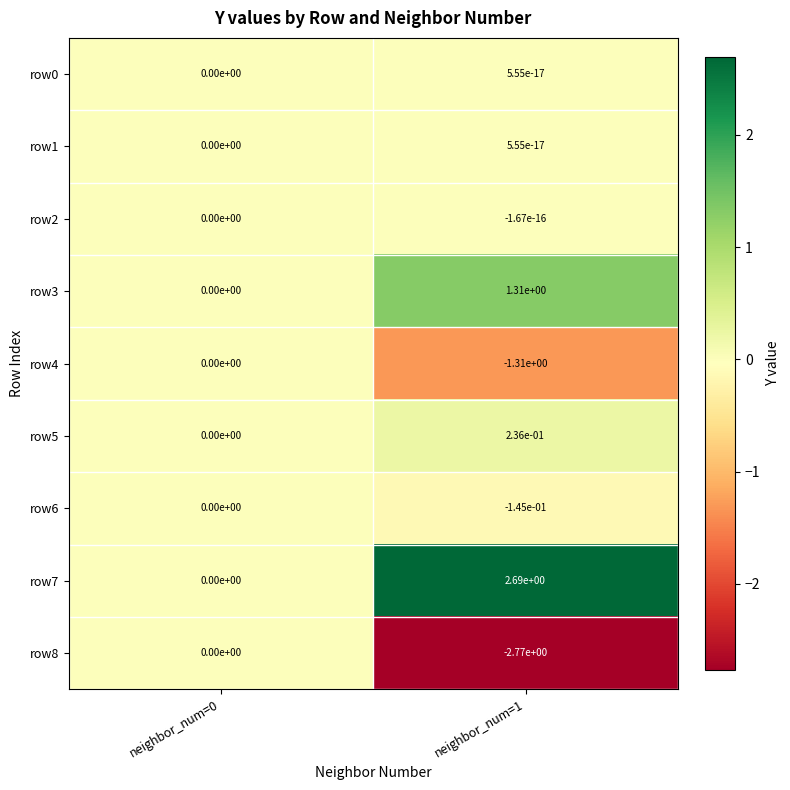

Is it true that row7 equals 4.7 at neighbor_num=1?

False